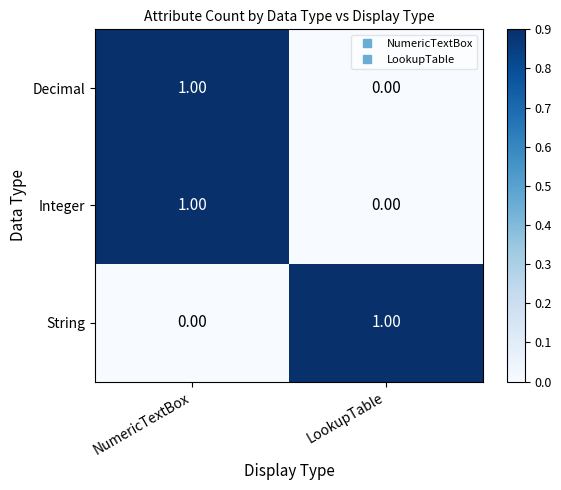

Which category has the lowest value in the Integer series?

LookupTable